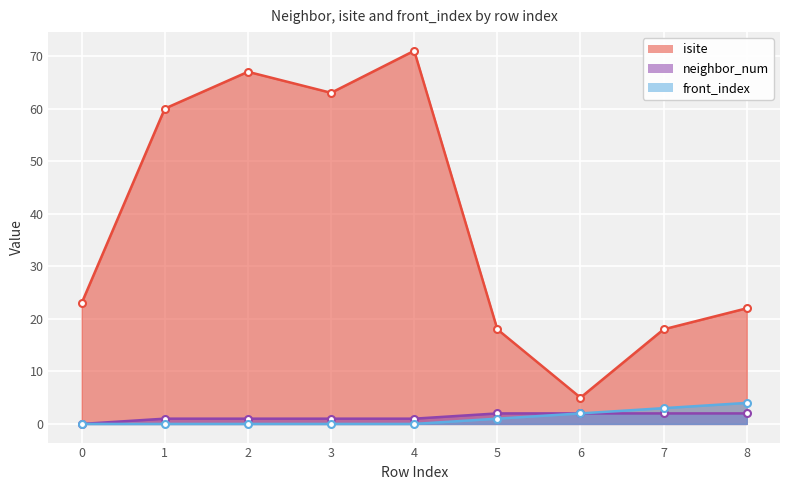

How many values in the isite series exceed 23?

4